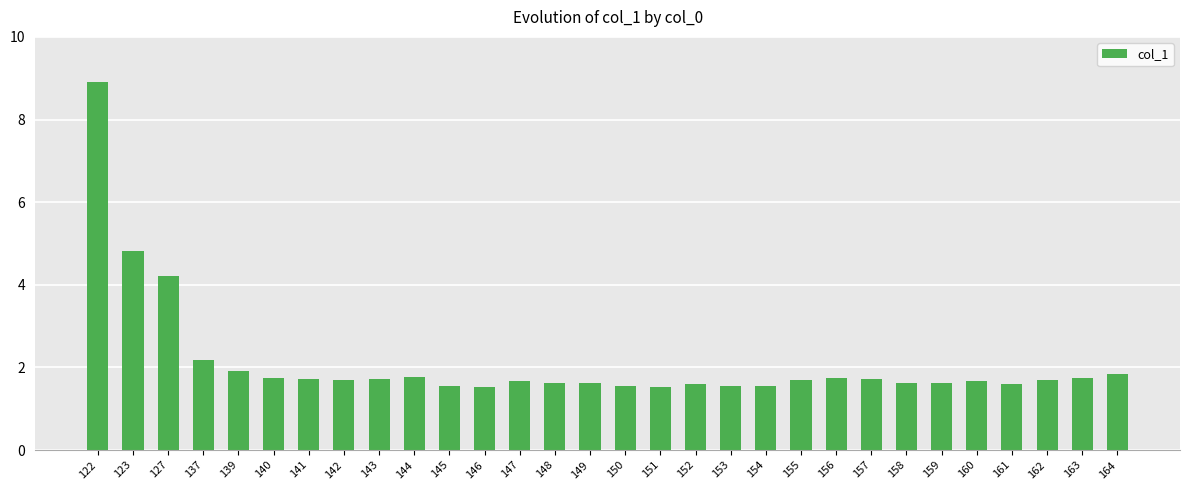

What is the sum of all values?

63.5